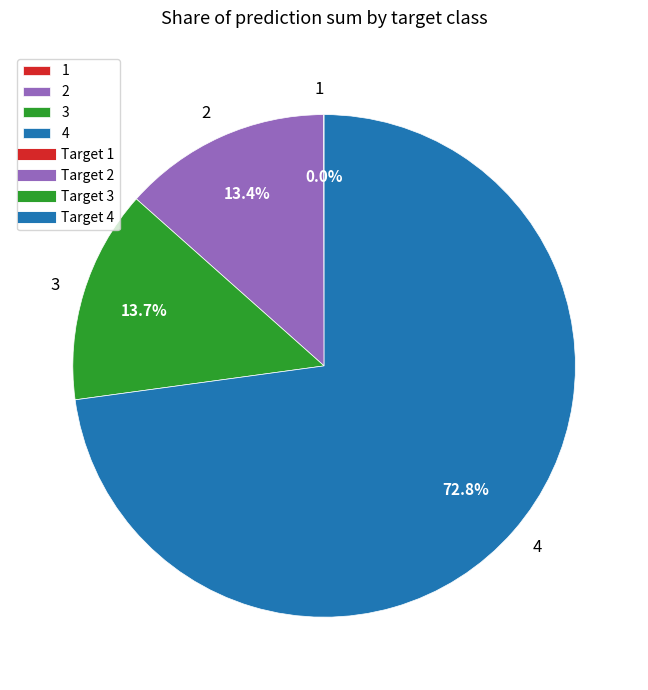

To the nearest percent, what is the combined percentage of 2 and 4?

86%